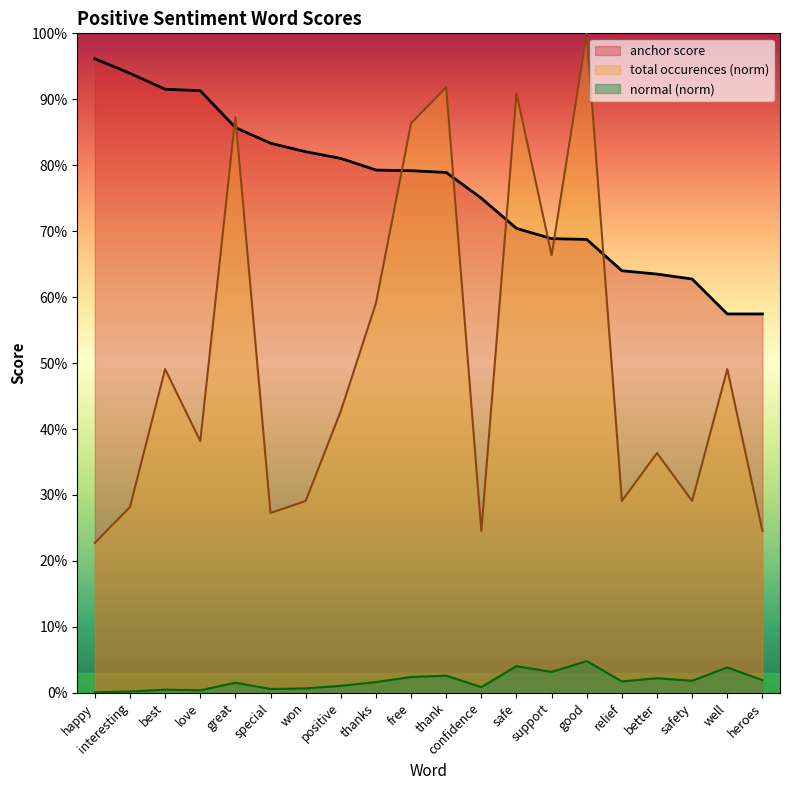

Between support and good, which series saw the biggest shift?

total occurences (norm)